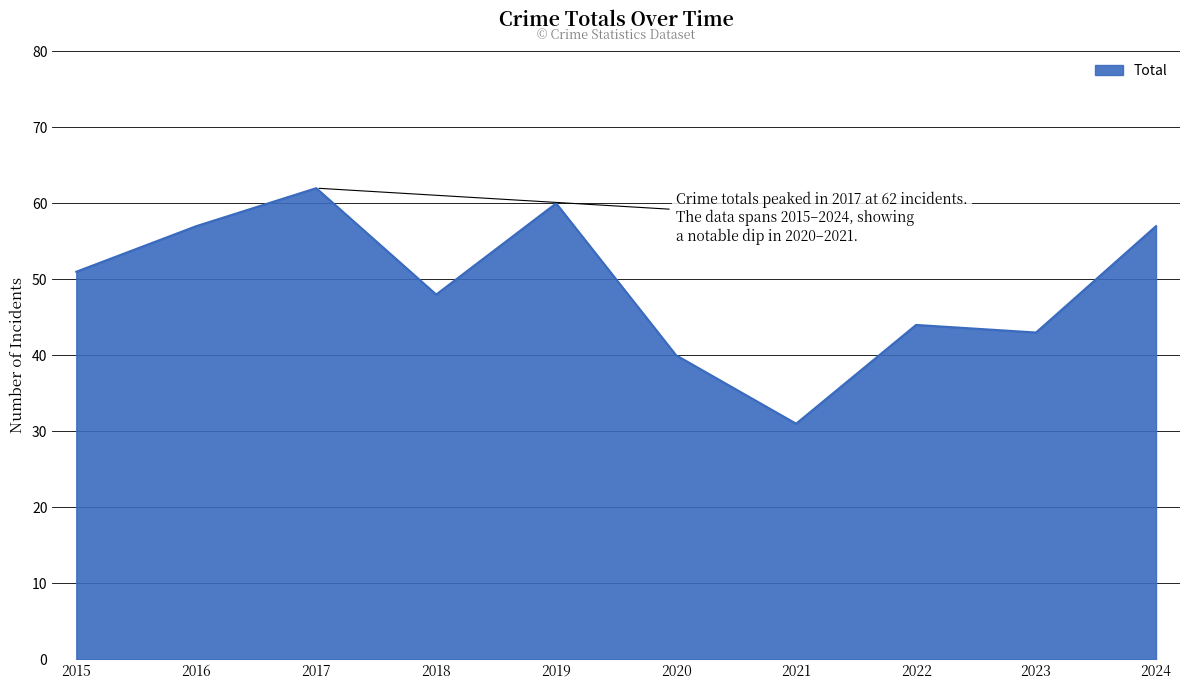

The value at 2023 is 43. True or false?

True